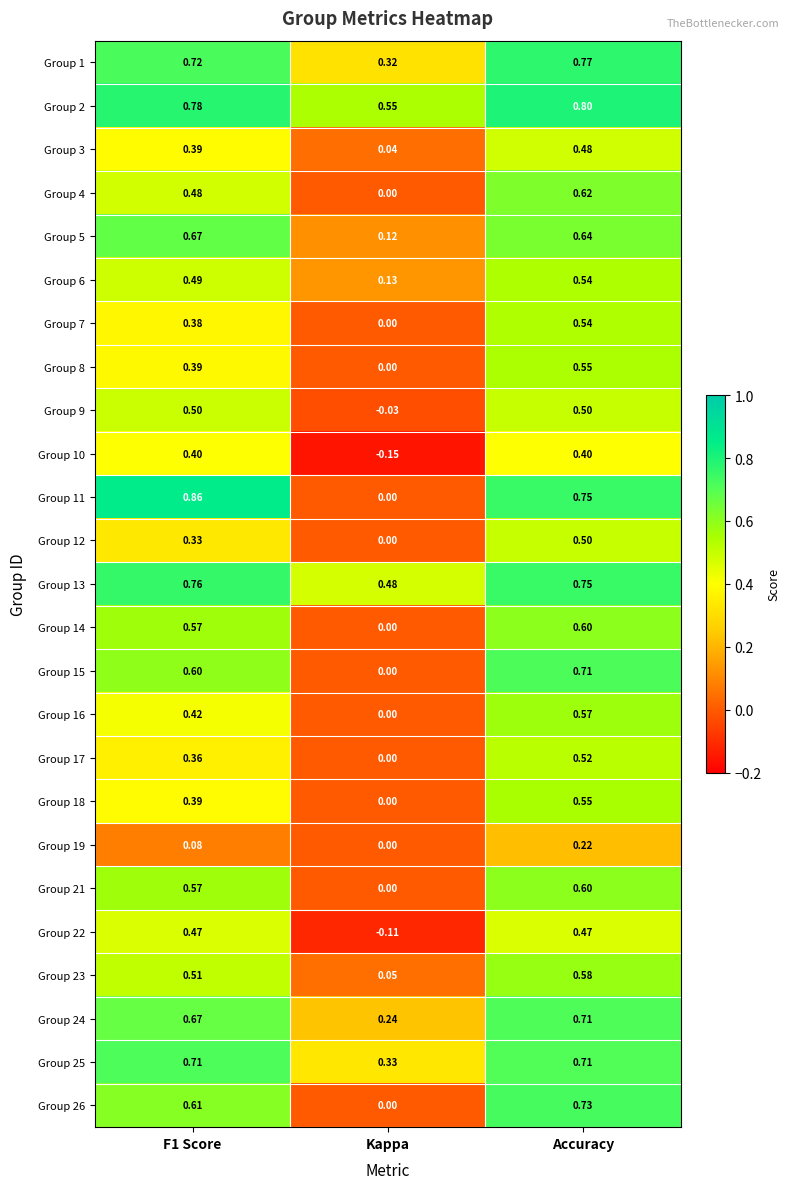

At which label is Group 26 closest to 0?

Kappa